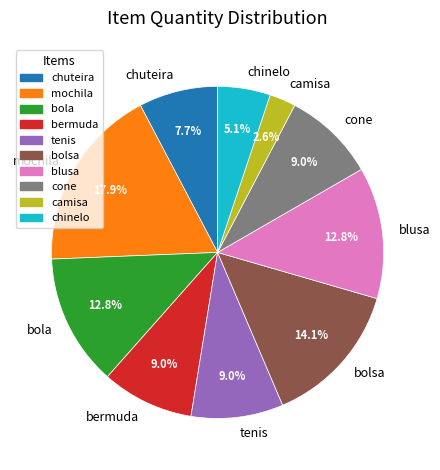

What is the largest slice in the pie chart?

mochila